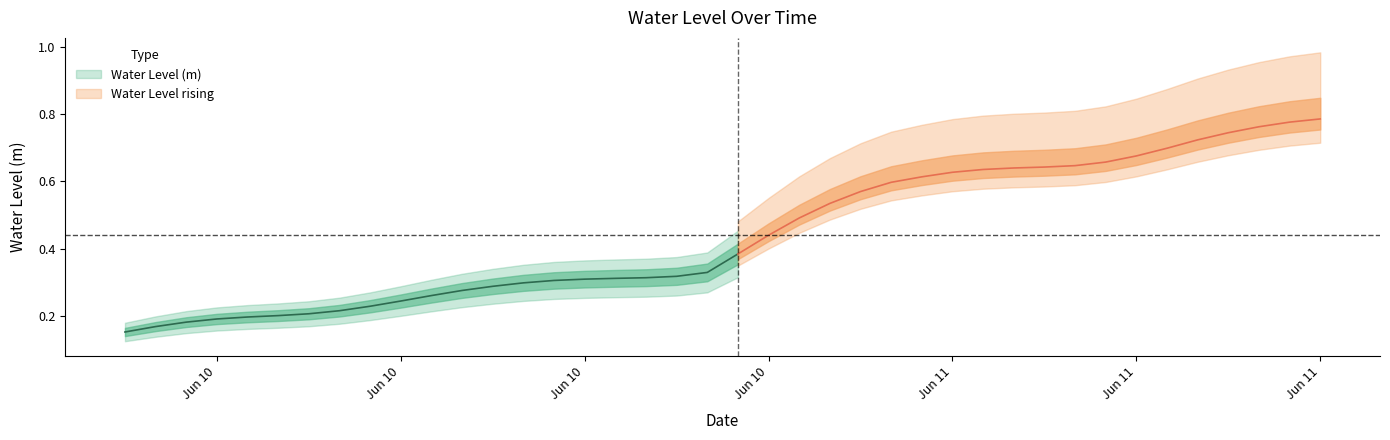

What is the value of the 23rd point from the left?

0.5